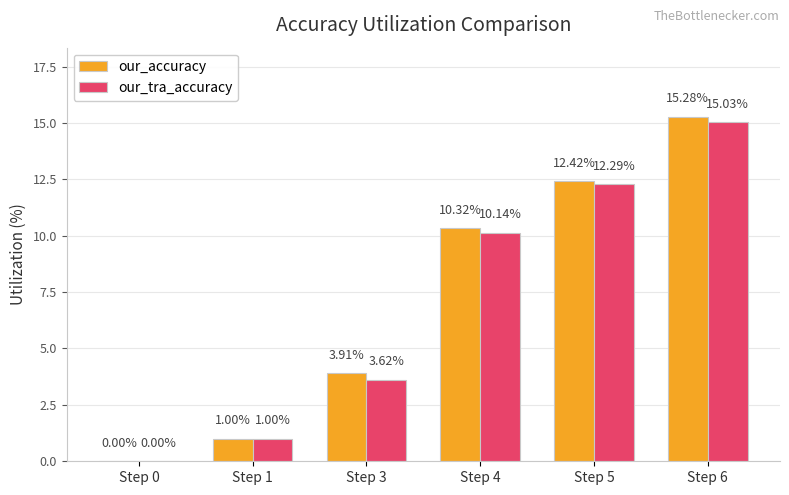

Is it true that our_tra_accuracy equals 0.4 at Step 1?

False